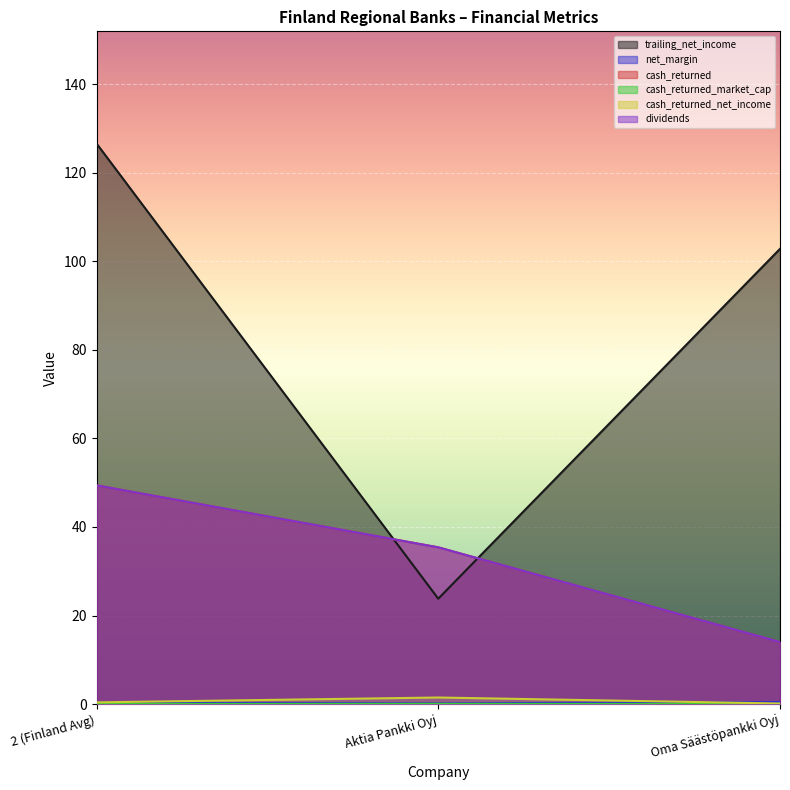

What is the value of the cash_returned_net_income point at the 3rd from the left?

0.1